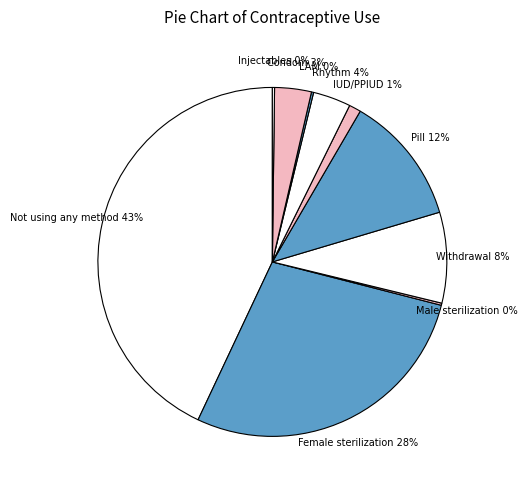

Rank the categories by value from highest to lowest.

Not using any method, Female sterilization, Pill, Withdrawal, Rhythm, Condom, IUD/PPIUD, Male sterilization, LAM, Injectables